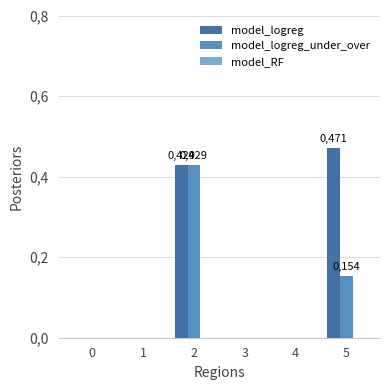

Rank the series by their maximum value, from highest to lowest.

model_logreg, model_logreg_under_over, model_RF